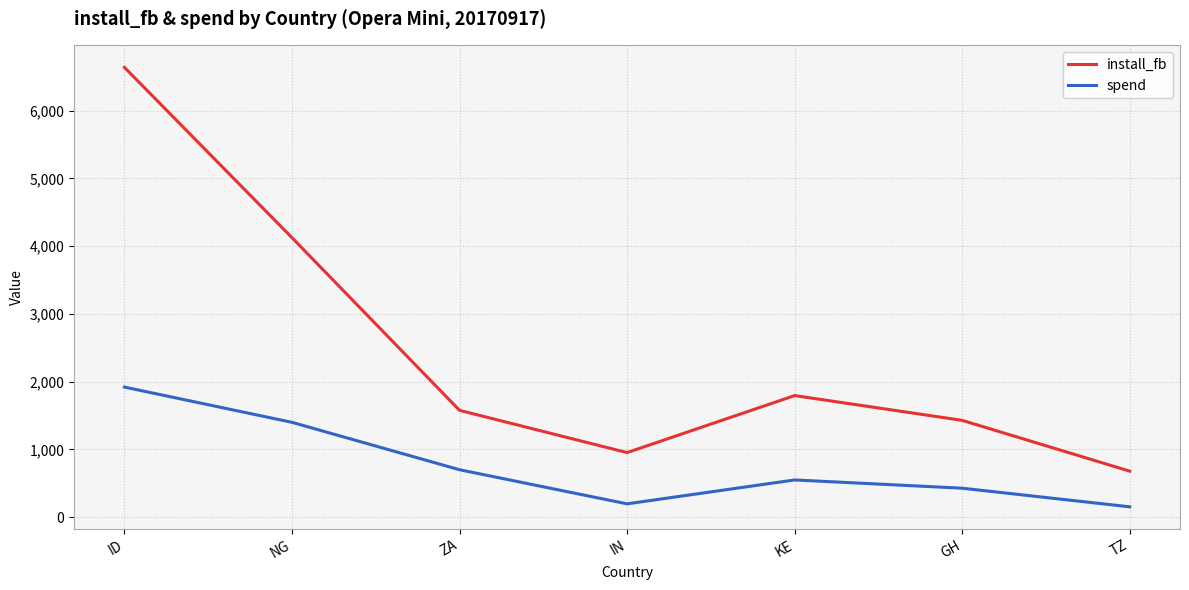

True or false: spend and install_fb cross at least once.

False